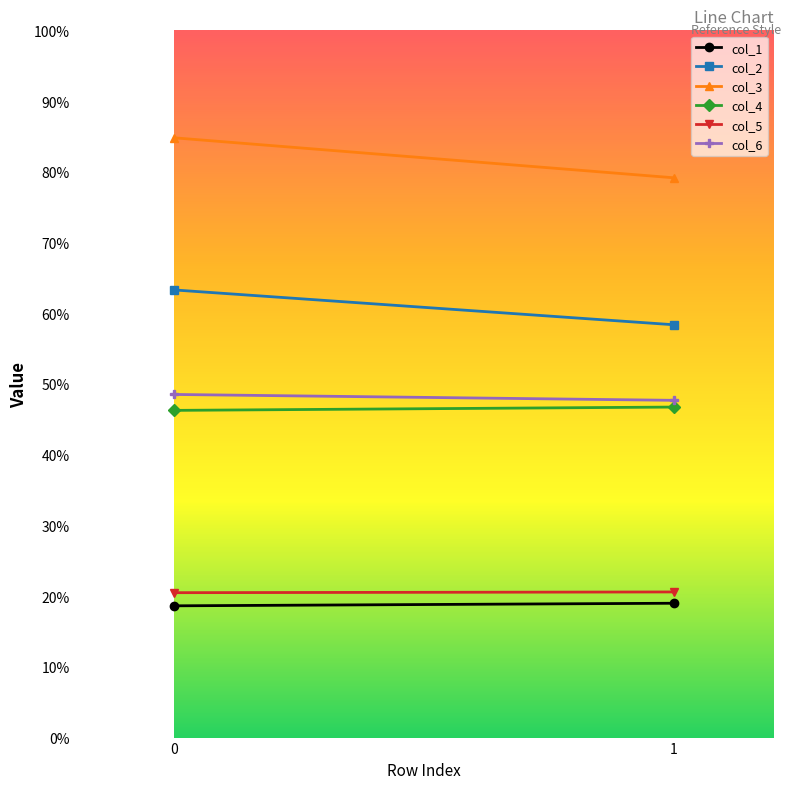

Where is col_2 nearest to the value 60?

1